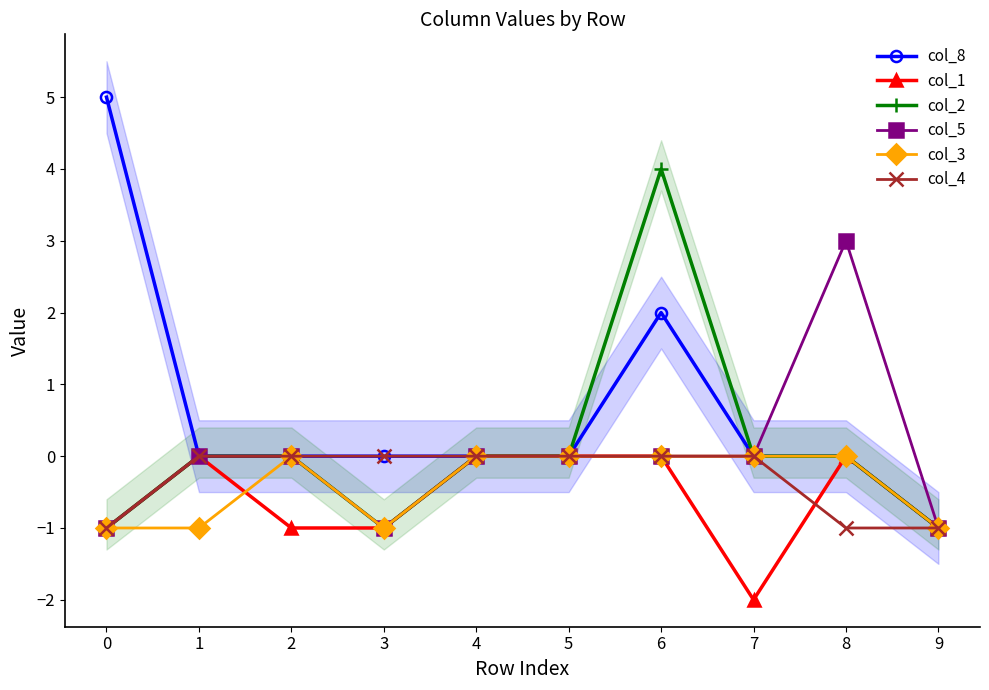

True or false: col_2 and col_8 cross at least once.

False